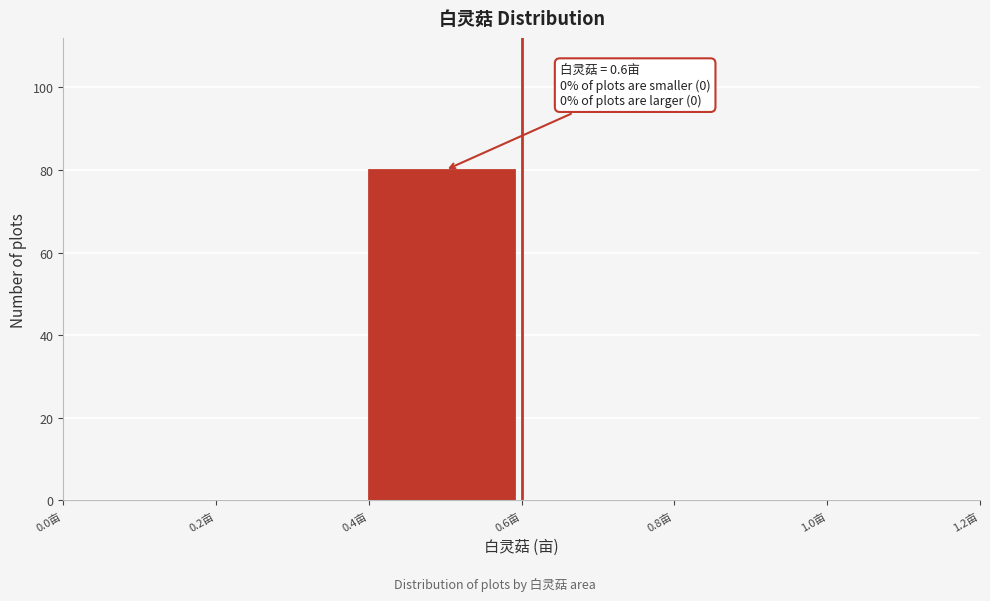

Which range on the x-axis has the tallest bar?

0.4 to 0.6